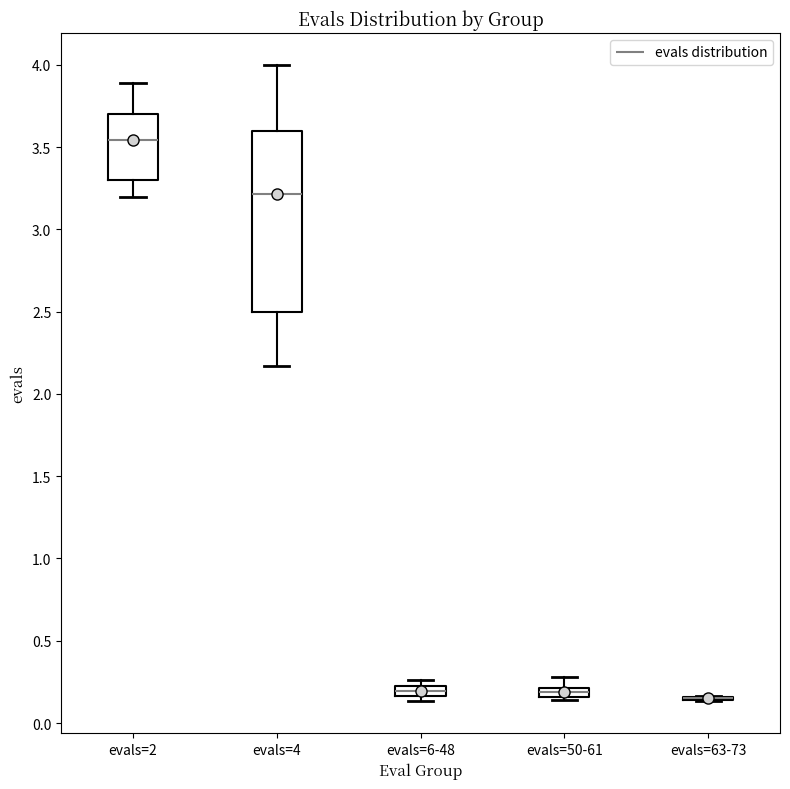

Where is the lower edge of the box for evals=6-48 on the y-axis? The values are not printed on the chart, so give them approximately, as read against the axis.

0.15